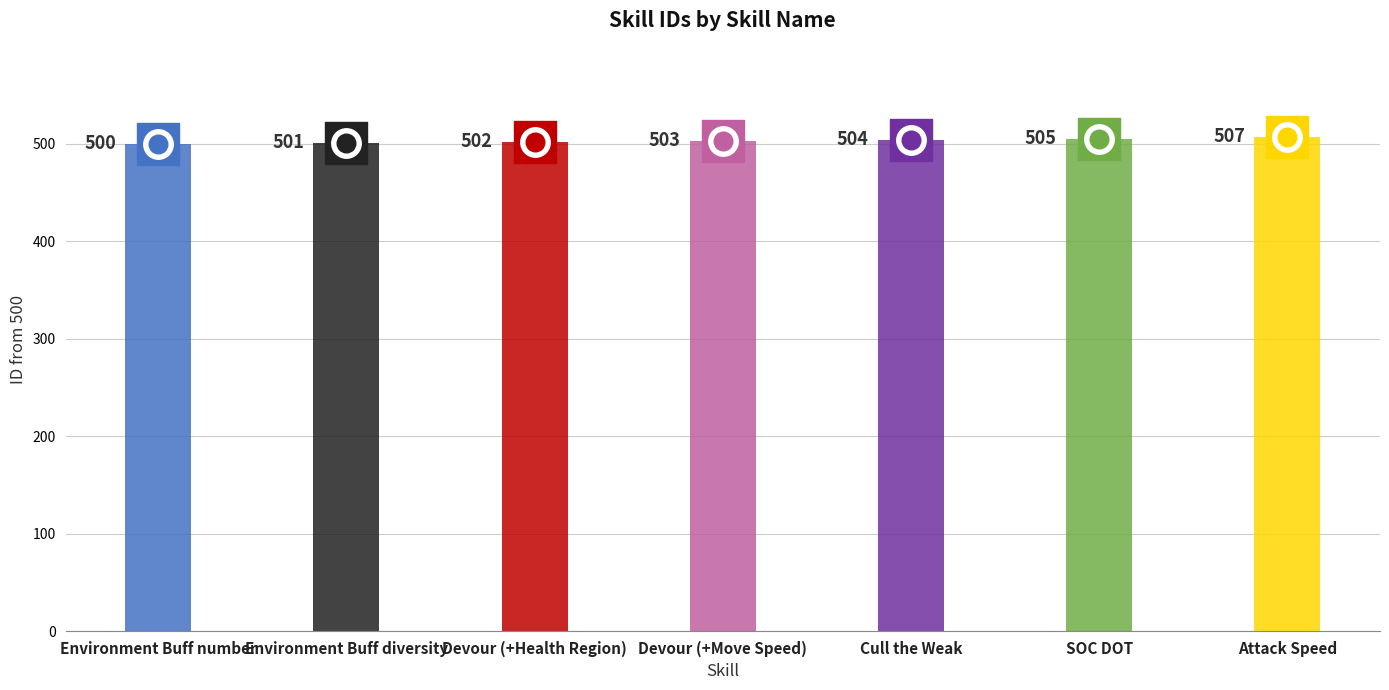

Between SOC DOT and Environment Buff number, which is larger?

SOC DOT